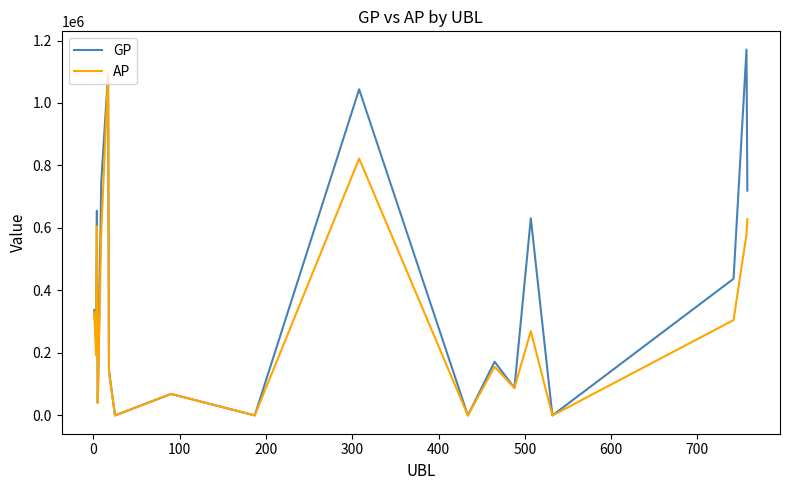

Which series has the largest total across all categories?

GP